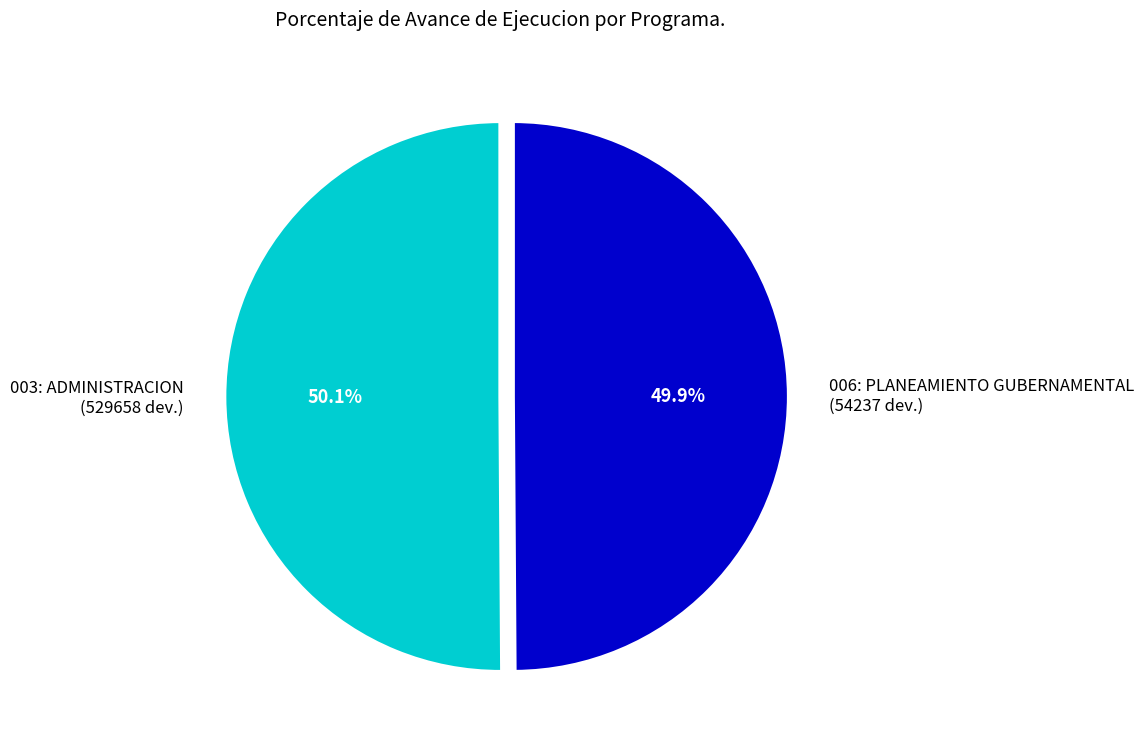

Is it true that 003: ADMINISTRACION is 50% of the pie?

True